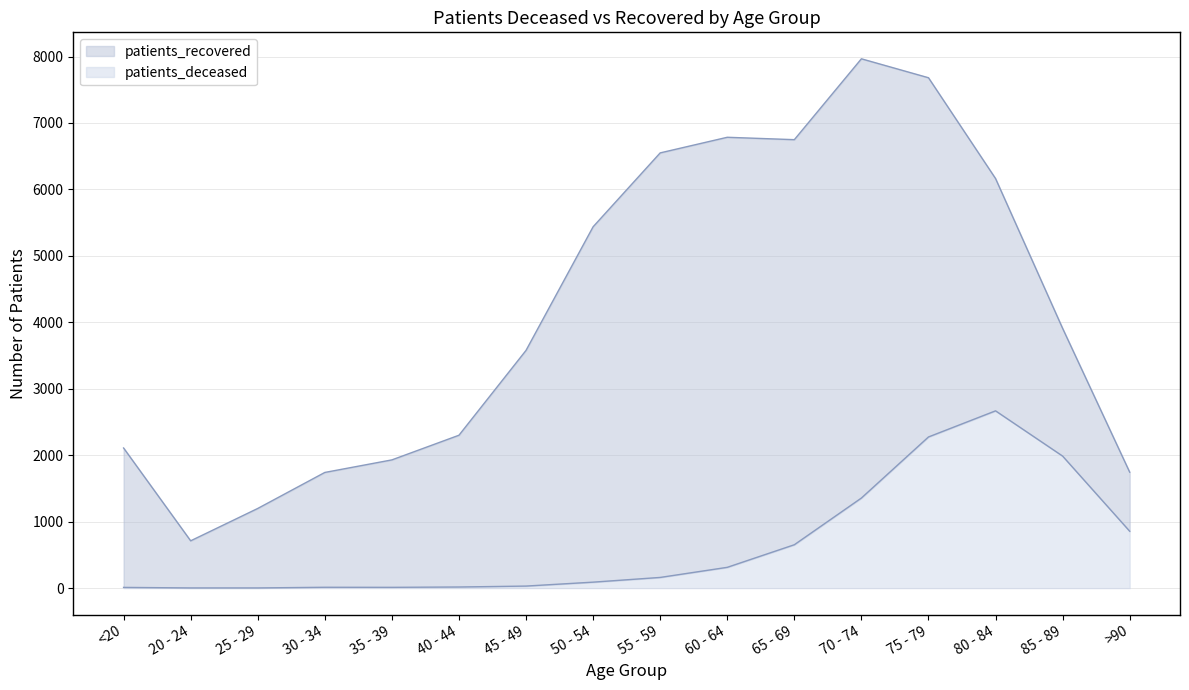

In patients_recovered, how many points are lower than both neighbors (excluding endpoints)?

2